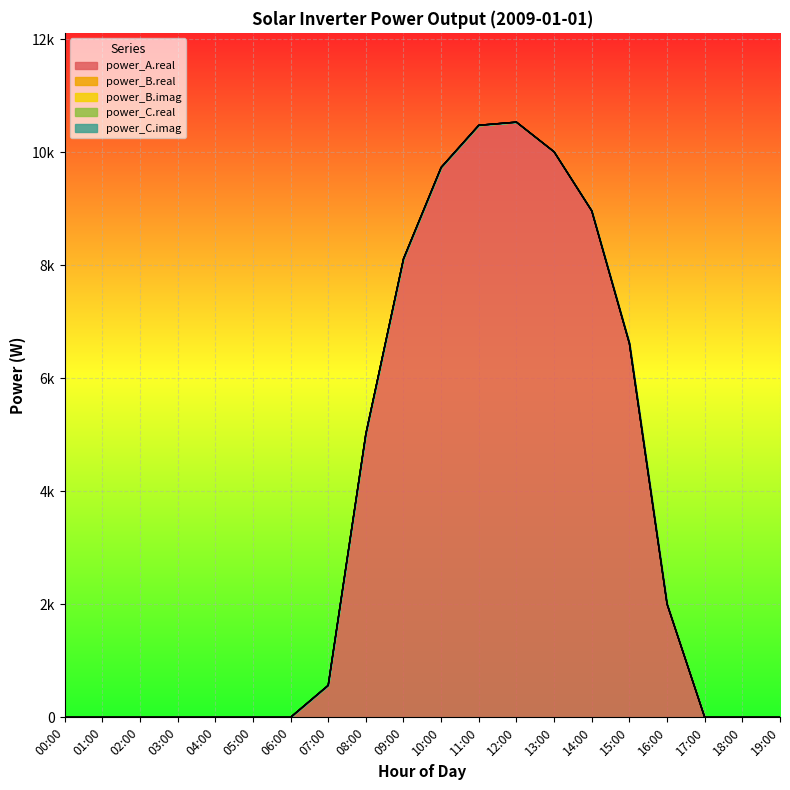

At which label does power_A.real first exceed 565?

07:00